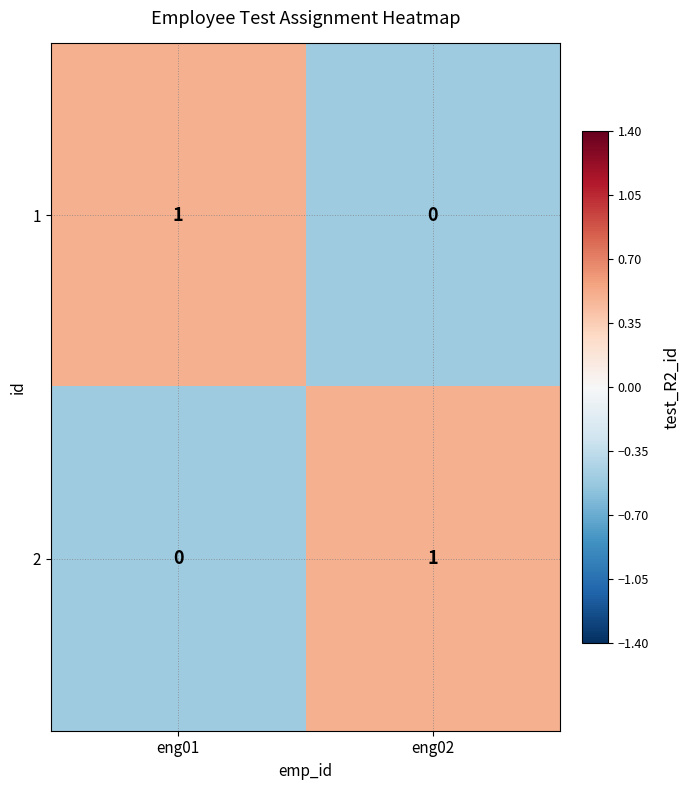

Is the value of 1 at eng02 greater than the value of 2 at eng02?

No